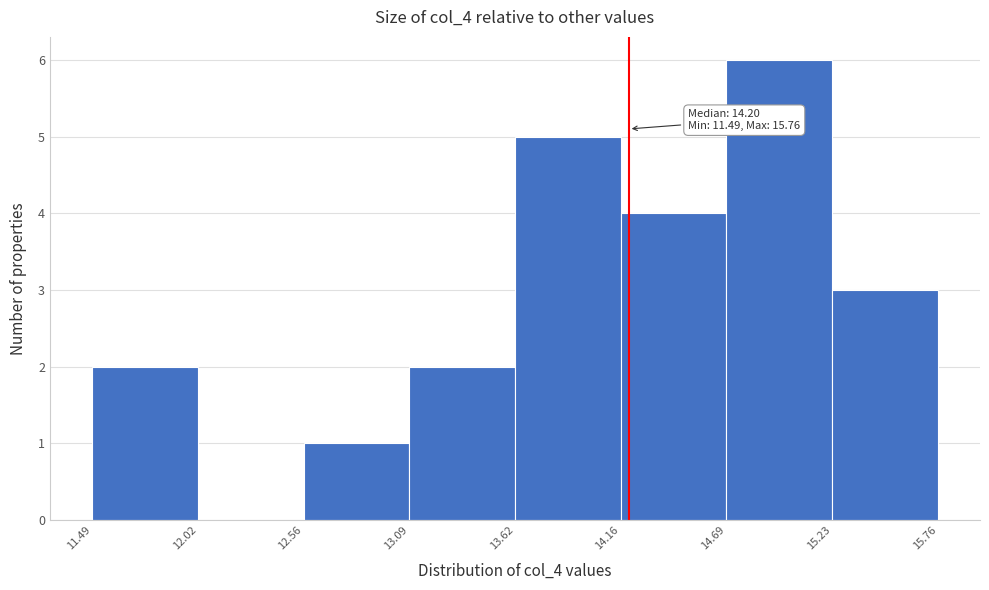

Which range on the x-axis has the tallest bar?

14.69 to 15.23